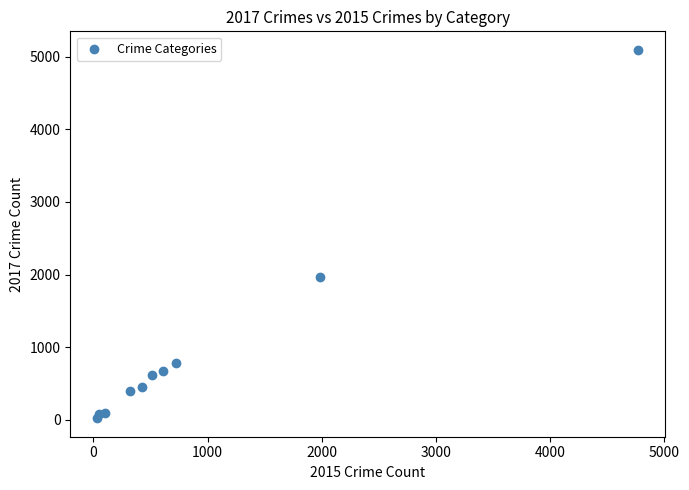

What Y value in the scatter plot is closest to 2559?

1968